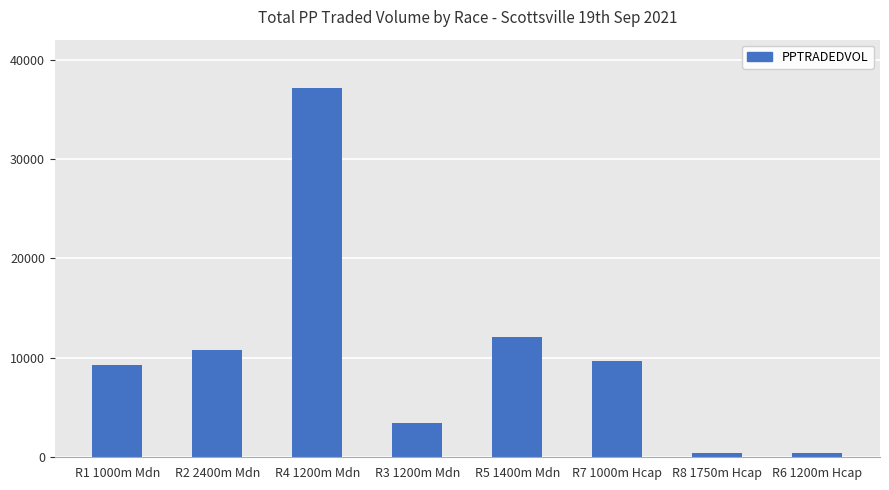

The value at R3 1200m Mdn is 3471.0. True or false?

True